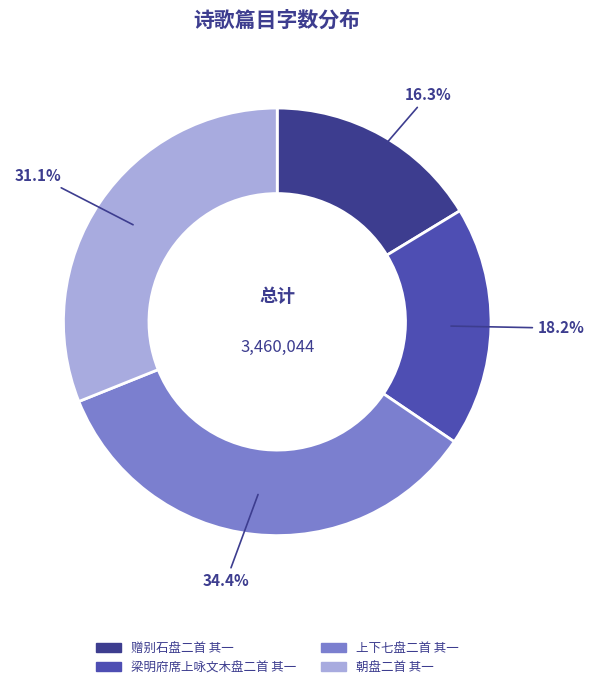

Between 赠别石盘二首 其一 and 梁明府席上咏文木盘二首 其一, which is larger?

梁明府席上咏文木盘二首 其一